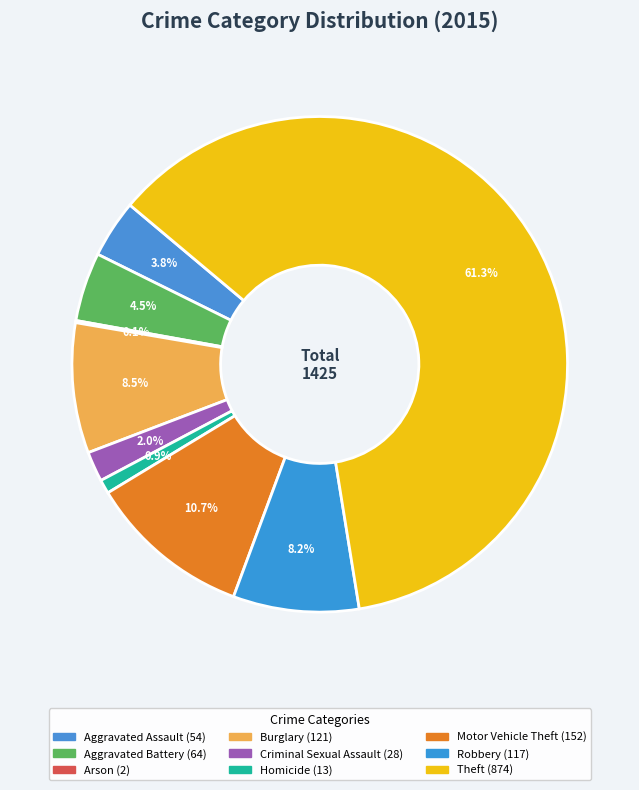

What is the ratio of the value at Aggravated Assault to the value at Burglary?

0.4